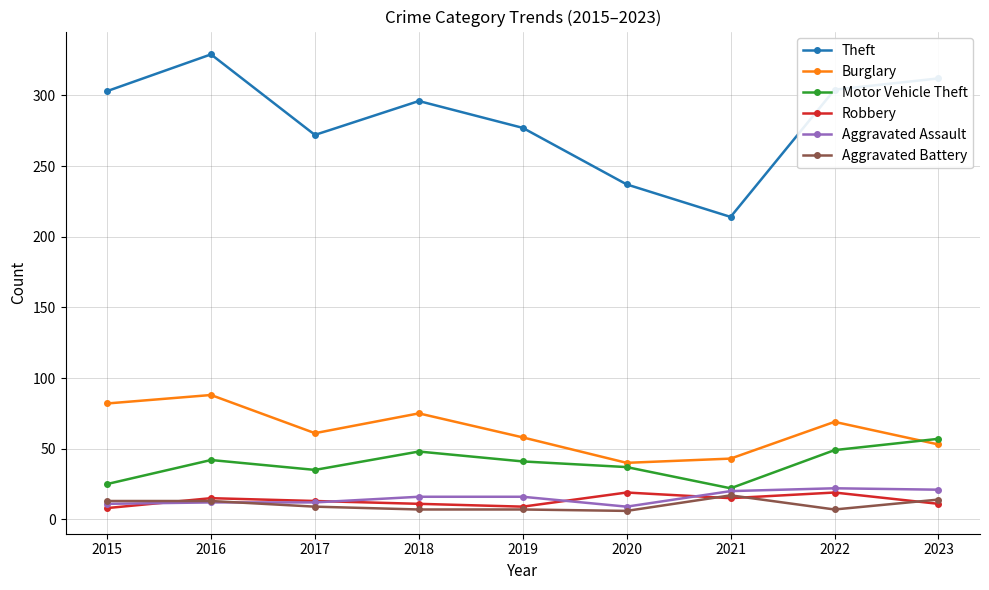

At which category does Theft reach its first local valley?

2017